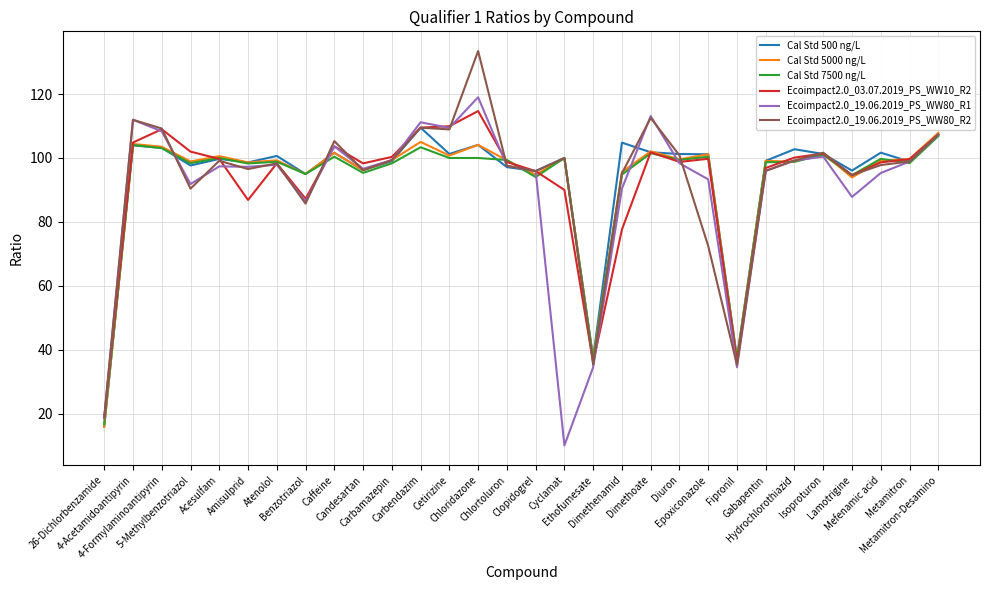

What is the total value across all series at 5-Methylbenzotriazol?

579.2